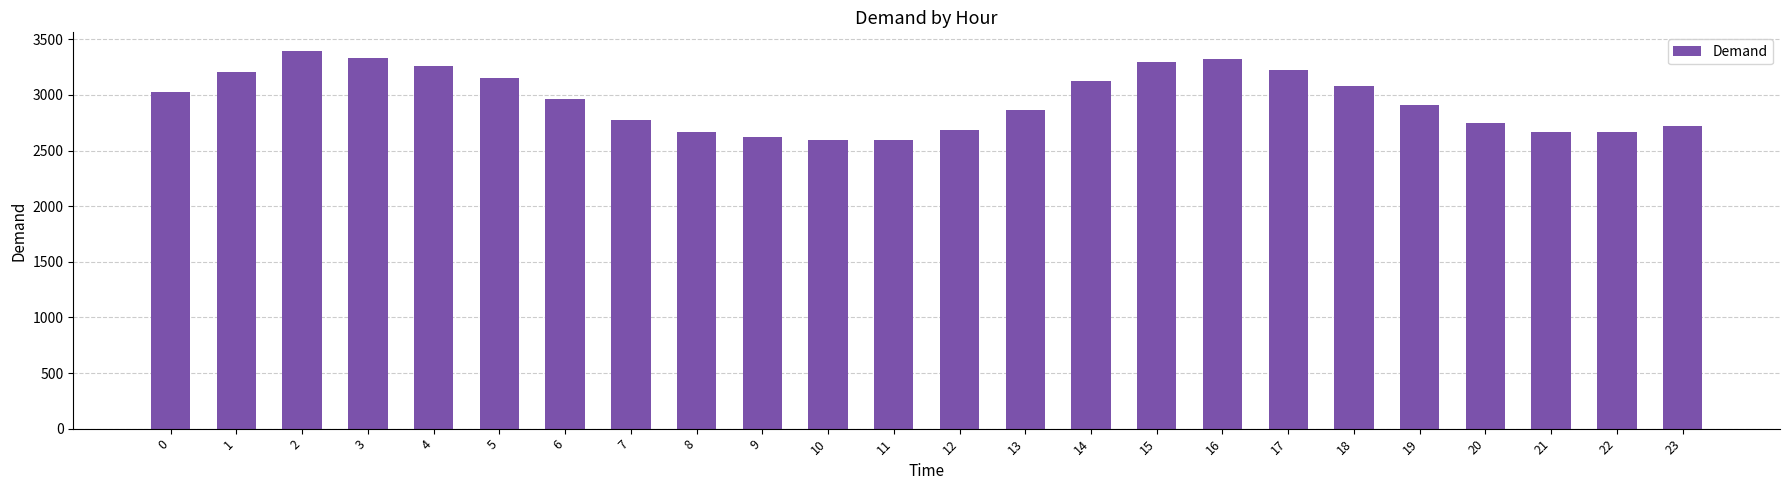

How many bars are there in total?

24